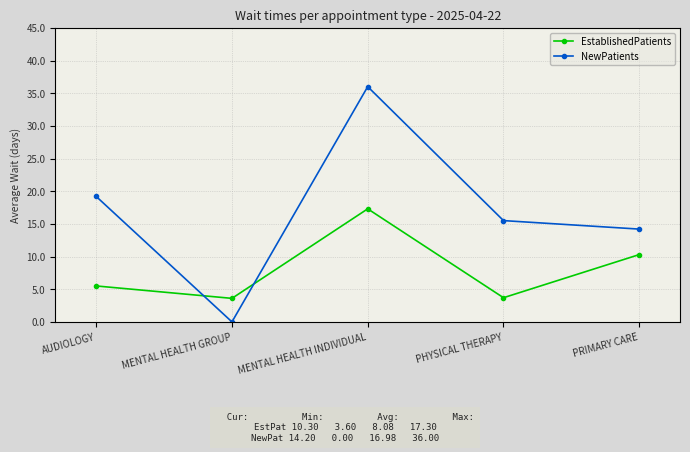

List the labels in order of NewPatients value, largest first.

MENTAL HEALTH INDIVIDUAL, AUDIOLOGY, PHYSICAL THERAPY, PRIMARY CARE, MENTAL HEALTH GROUP